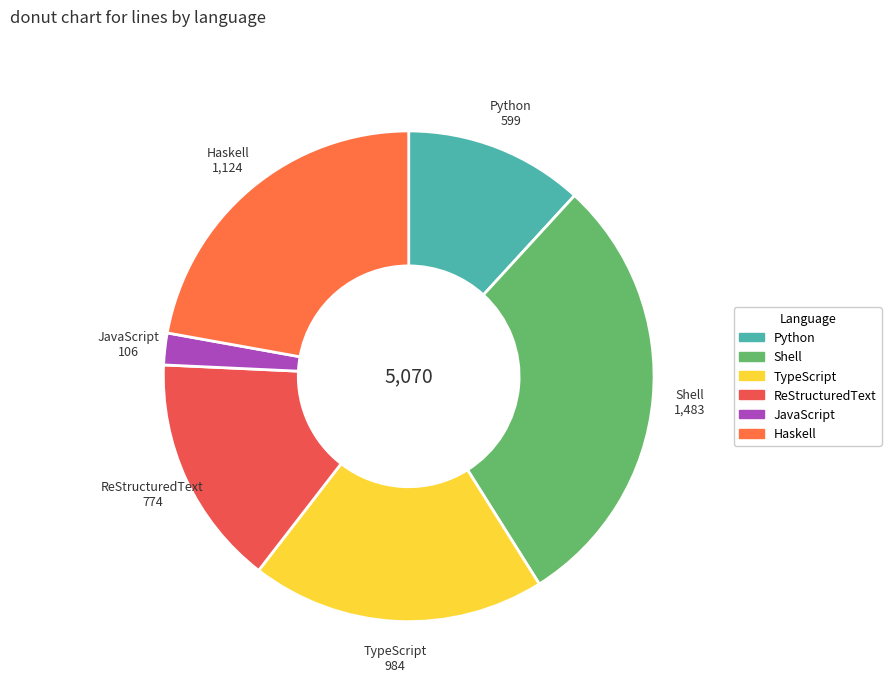

Is the sum of TypeScript and Python greater than half?

No